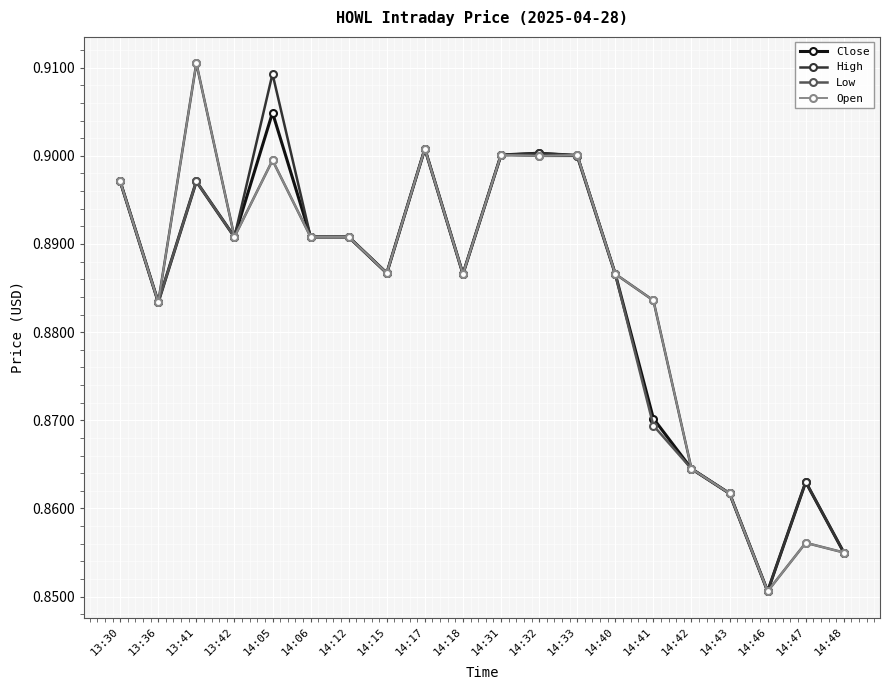

Between 14:33 and 14:47, which series saw the biggest shift?

Open